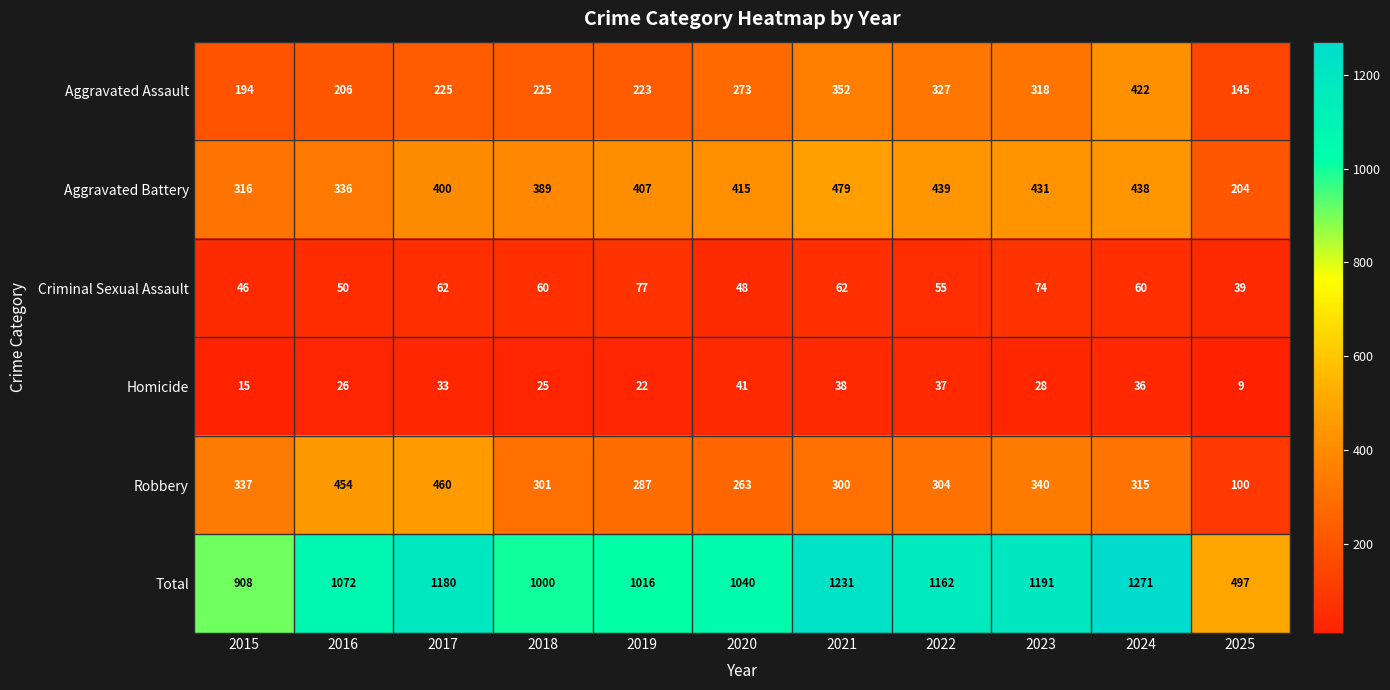

What is the difference between the maximum and minimum values in the Homicide series?

32